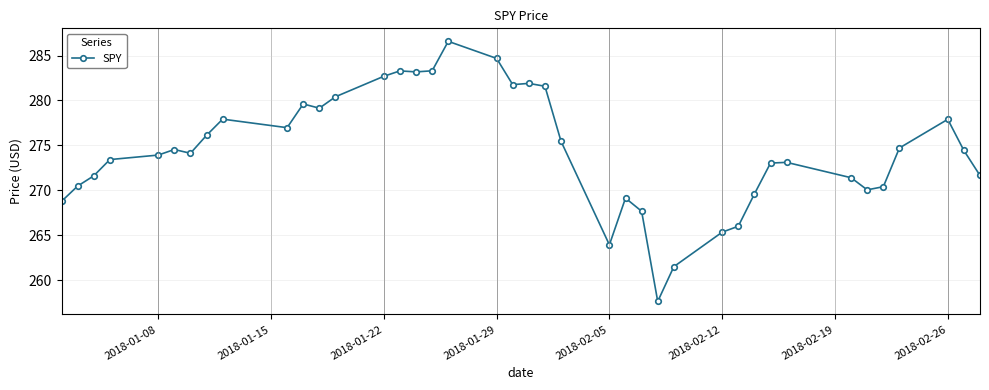

What is the value of the 30th point from the left?

266.0